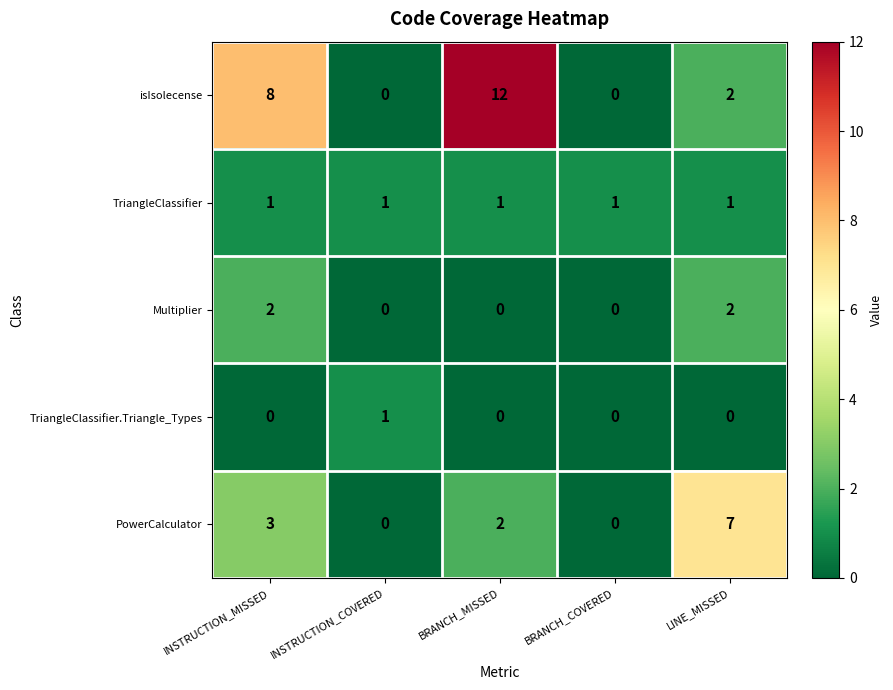

What is the difference between the maximum and second lowest values in the isIsolecense series?

12